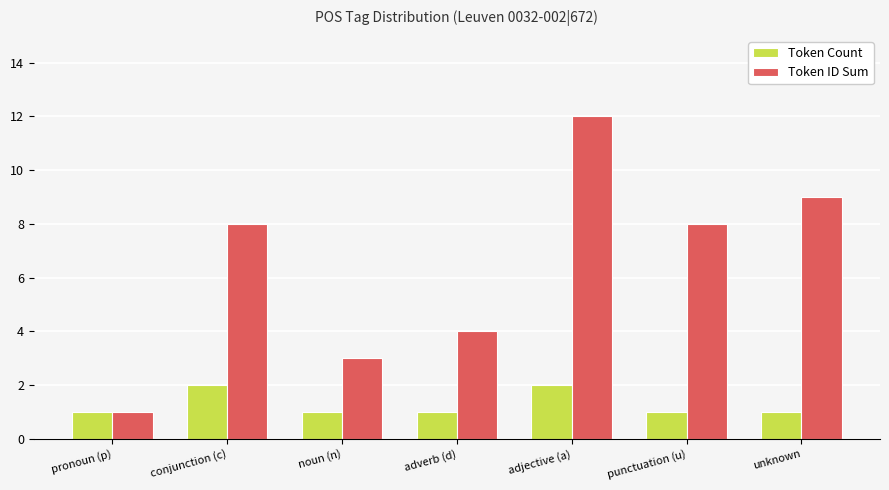

What is the smallest value displayed?

1